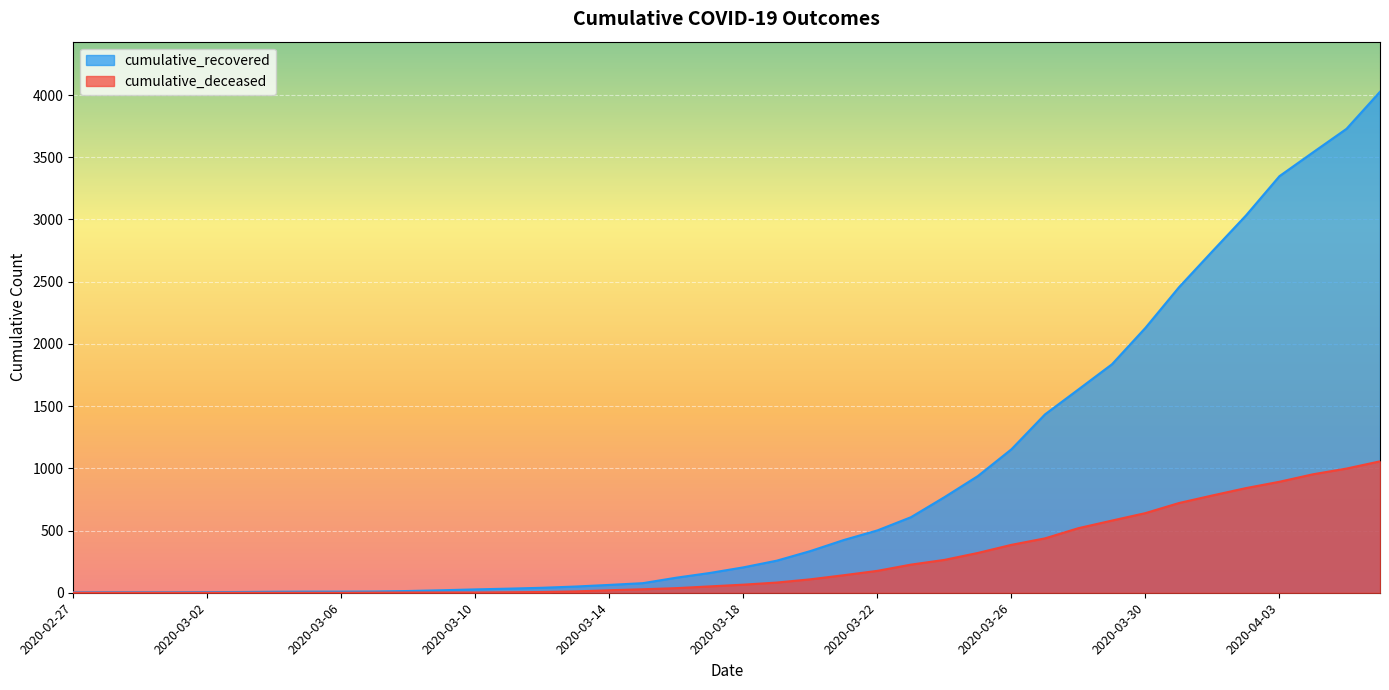

True or false: cumulative_recovered and cumulative_deceased cross at least once.

False